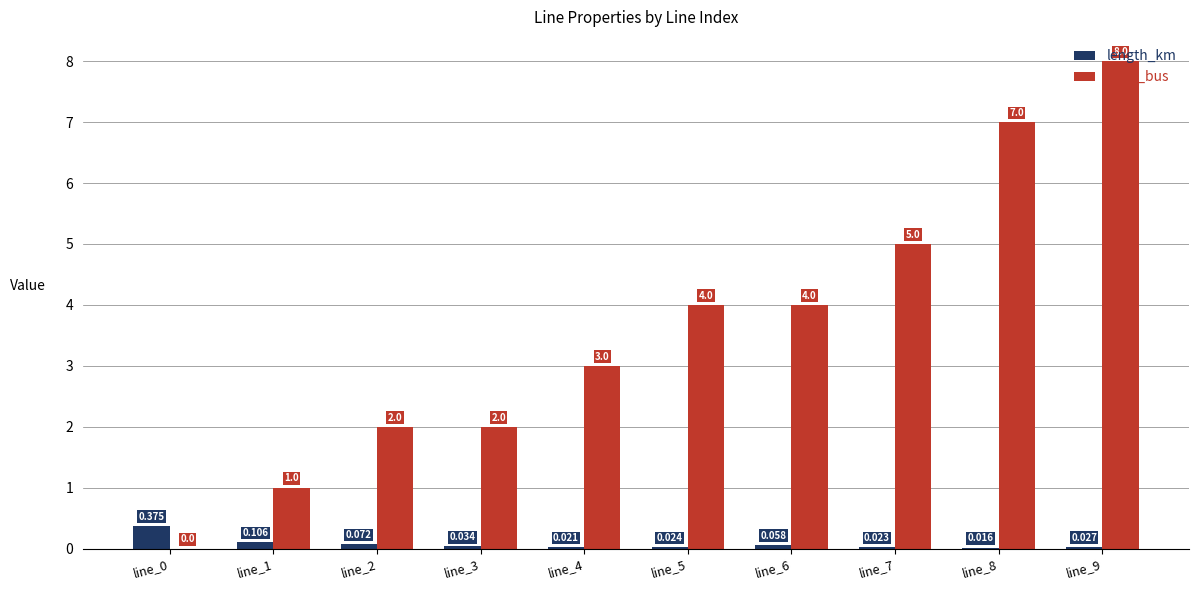

Count the from_bus values in the range 2 to 5.

6